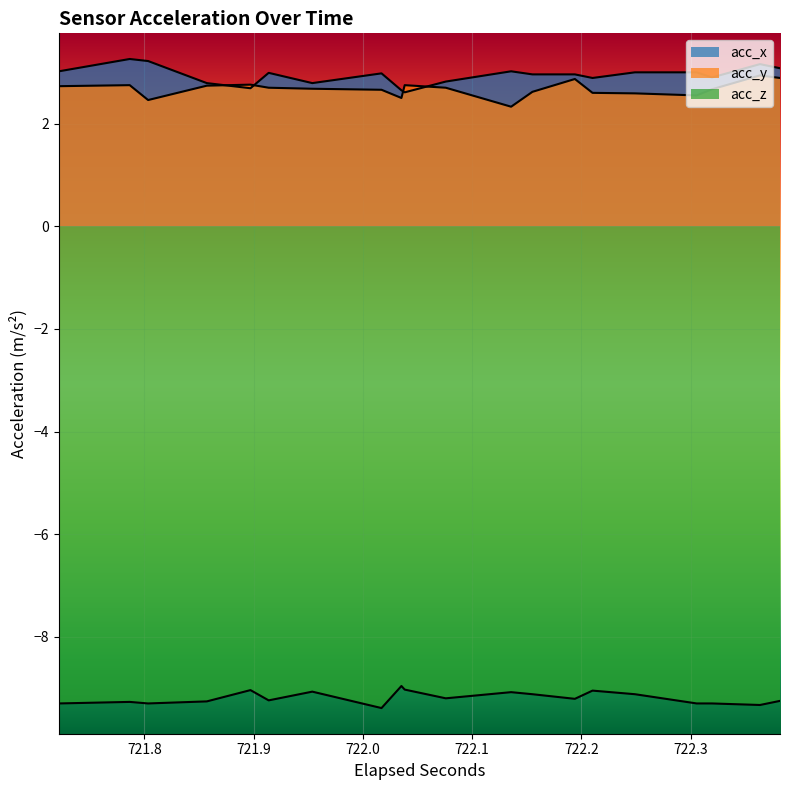

At how many categories does at least one series exceed -7?

20